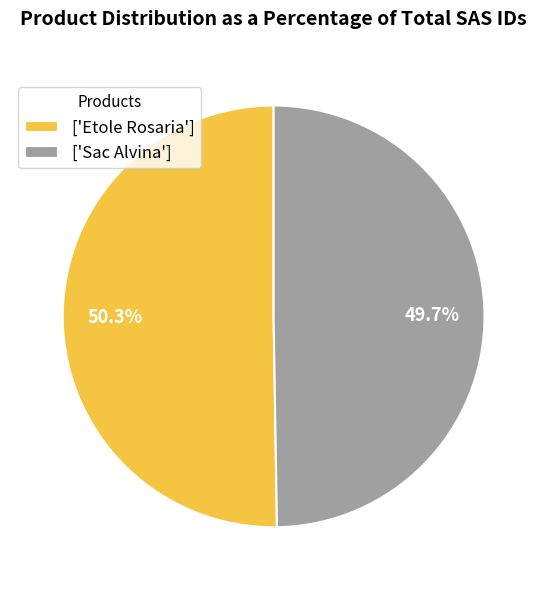

Approximately how many times larger is the value at ['Etole Rosaria'] compared to ['Sac Alvina']?

1.0